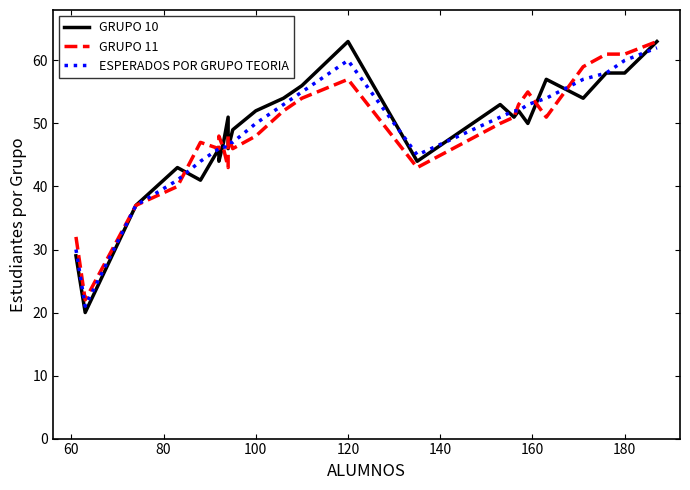

How many lines are shown in the chart?

3